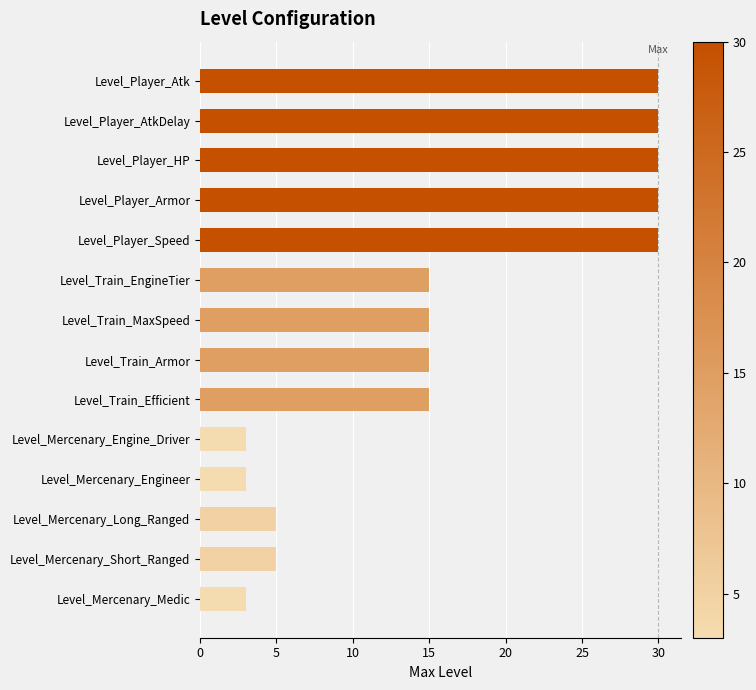

The value at Level_Player_Speed is 10. True or false?

False